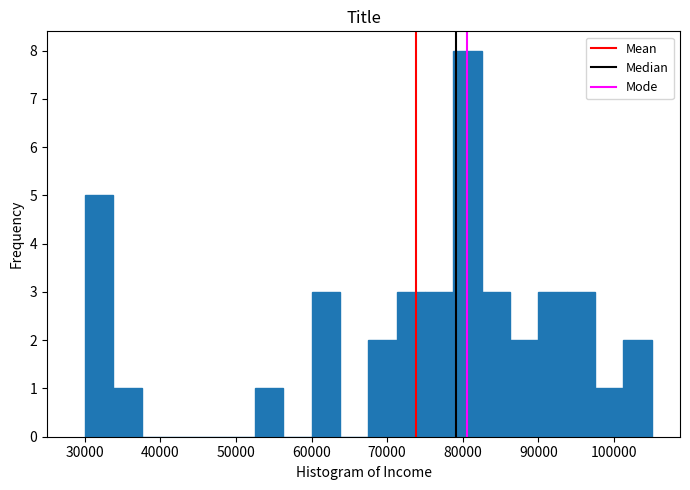

Read against the x-axis, roughly where is the centre of the tallest bar?

81000